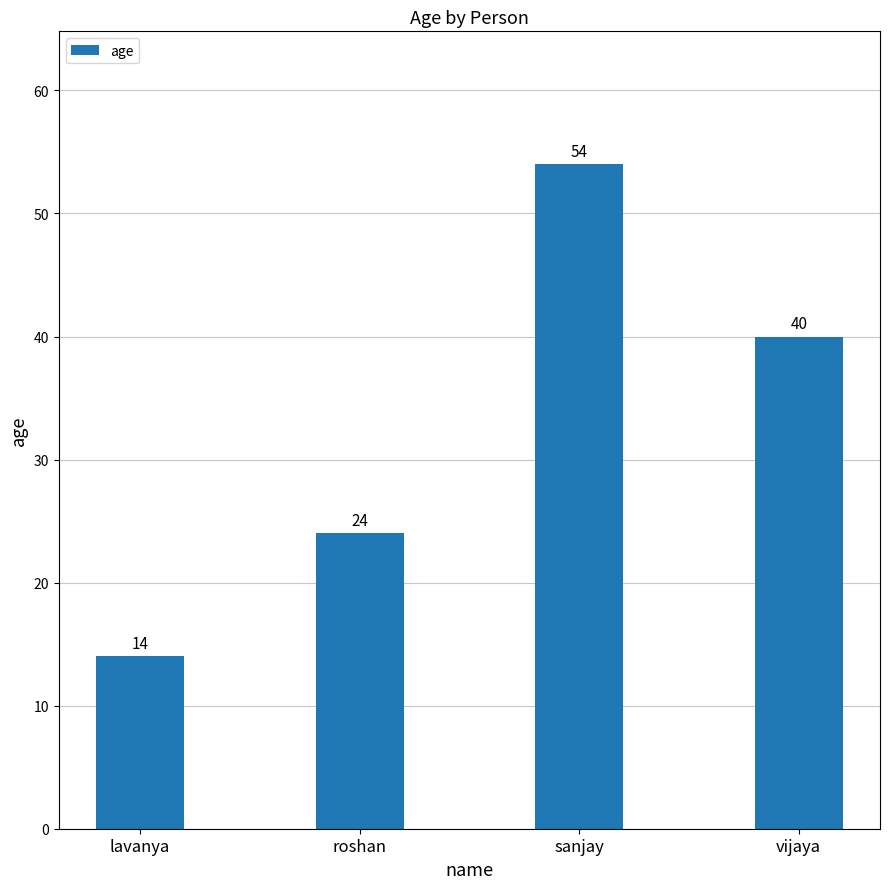

Are the bars grouped side by side (vs. stacked)?

No